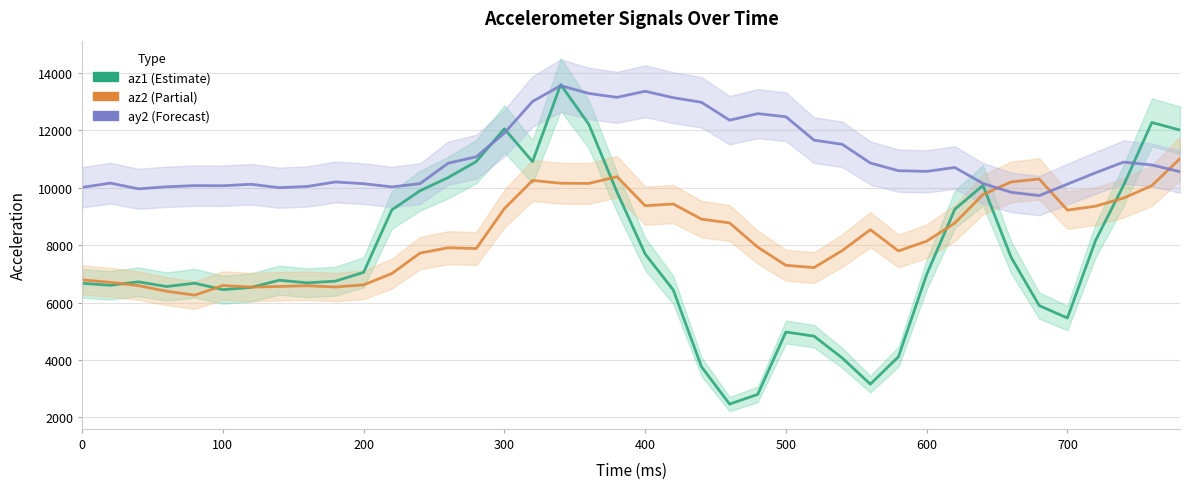

Reading right to left, extract all data points from this chart.

az1: 12012	12276	10096	8164	5464	5896	7580	10084	9252	6980	4116	3160	4072	4832	4976	2804	2464	3768	6440	7696	9852	12212	13596	10912	12056	10916	10356	9896	9228	7056	6748	6688	6780	6528	6452	6676	6560	6724	6604	6672
az2: 11016	10076	9644	9360	9224	10308	10204	9764	8772	8140	7800	8540	7812	7220	7300	7932	8776	8908	9436	9376	10388	10152	10160	10256	9276	7884	7912	7724	7012	6620	6544	6588	6564	6540	6596	6260	6396	6592	6708	6792
ay2: 10560	10796	10896	10524	10128	9728	9844	10152	10708	10572	10596	10864	11516	11660	12476	12584	12356	12980	13140	13364	13152	13288	13560	13008	11908	11080	10856	10144	10032	10144	10204	10048	10004	10124	10072	10076	10036	9964	10164	10016